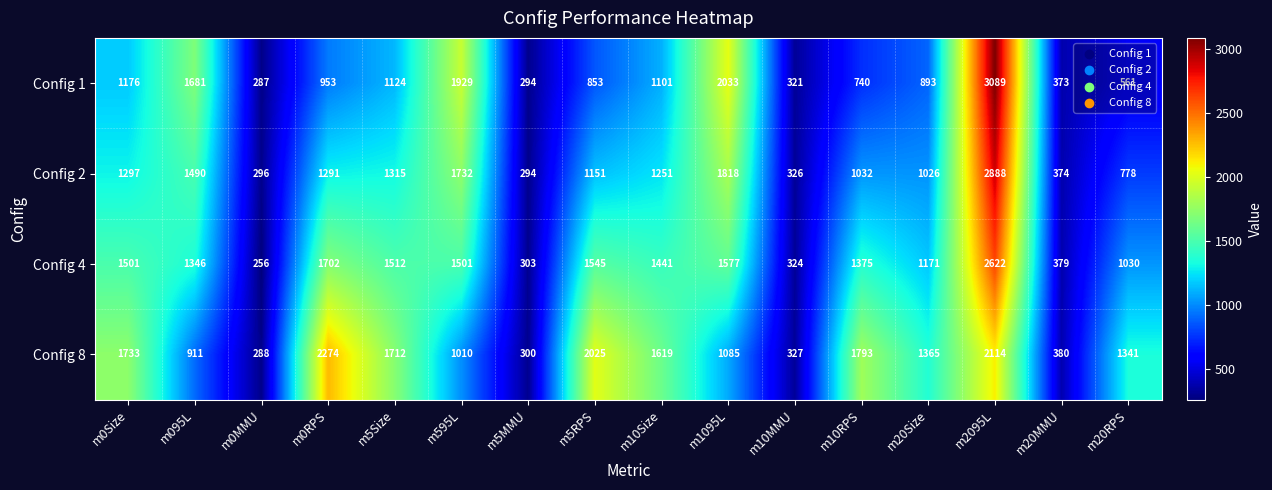

At which category is the sum across all series the highest?

m2095L